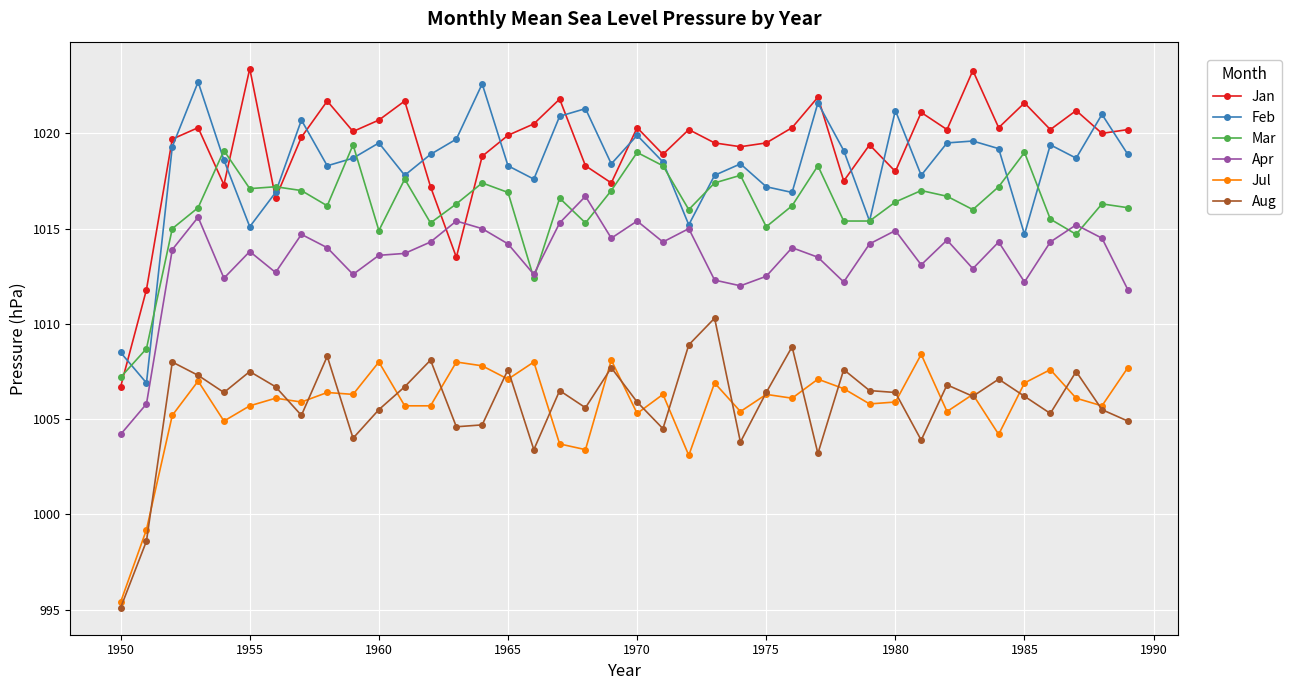

What is the smallest value displayed?

995.1